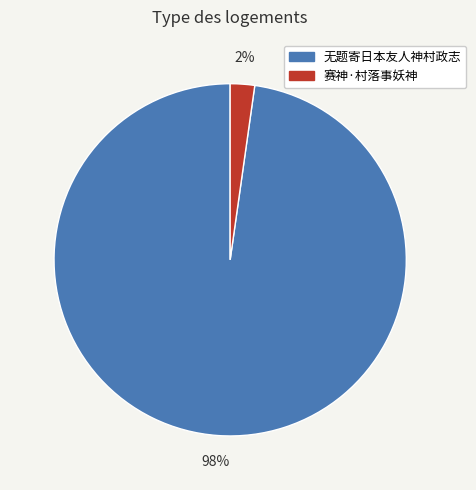

Is there any slice that represents more than half of the pie?

Yes